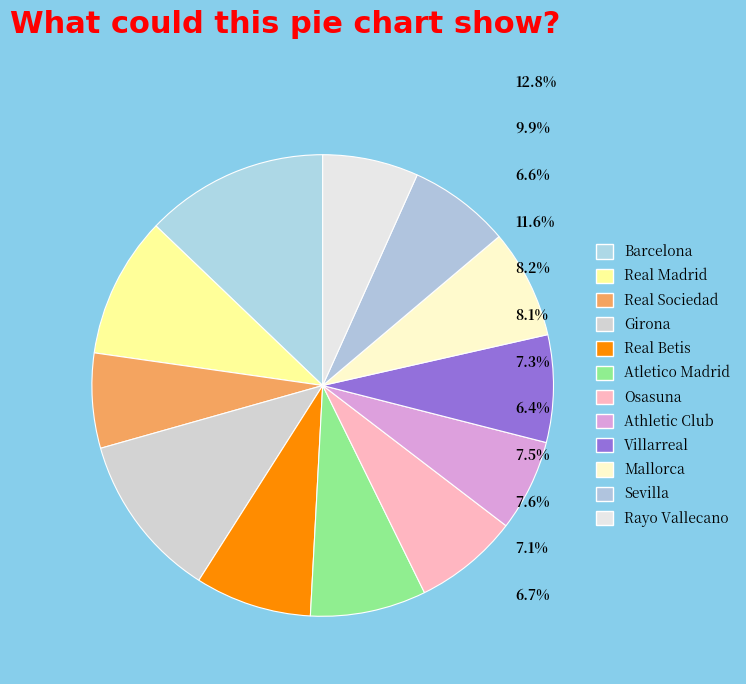

How many segments does this pie chart have?

12